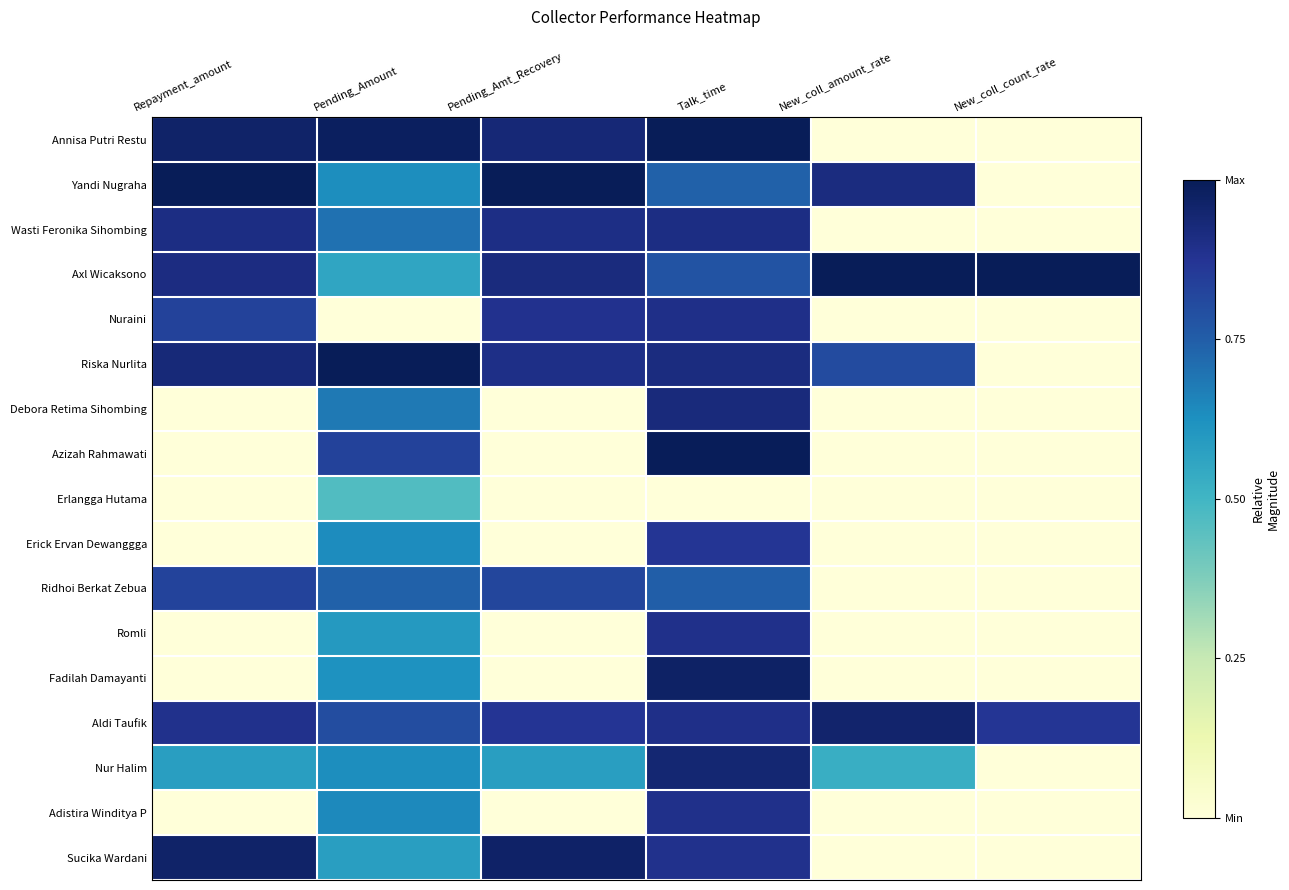

Reading right to left, extract all data points from this chart.

Annisa Putri Restu: New_coll_count_rate=0.0	New_coll_amount_rate=0.0	Talk_time=1.0	Pending_Amt_Recovery=0.9	Pending_Amount=1.0	Repayment_amount=1.0
Yandi Nugraha: New_coll_count_rate=0.0	New_coll_amount_rate=0.9	Talk_time=0.7	Pending_Amt_Recovery=1.0	Pending_Amount=0.6	Repayment_amount=1.0
Wasti Feronika Sihombing: New_coll_count_rate=0.0	New_coll_amount_rate=0.0	Talk_time=0.9	Pending_Amt_Recovery=0.9	Pending_Amount=0.7	Repayment_amount=0.9
Axl Wicaksono: New_coll_count_rate=1.0	New_coll_amount_rate=1.0	Talk_time=0.8	Pending_Amt_Recovery=0.9	Pending_Amount=0.6	Repayment_amount=0.9
Nuraini: New_coll_count_rate=0.0	New_coll_amount_rate=0.0	Talk_time=0.9	Pending_Amt_Recovery=0.9	Pending_Amount=0.0	Repayment_amount=0.8
Riska Nurlita: New_coll_count_rate=0.0	New_coll_amount_rate=0.8	Talk_time=0.9	Pending_Amt_Recovery=0.9	Pending_Amount=1.0	Repayment_amount=0.9
Debora Retima Sihombing: New_coll_count_rate=0.0	New_coll_amount_rate=0.0	Talk_time=0.9	Pending_Amt_Recovery=0.0	Pending_Amount=0.7	Repayment_amount=0.0
Azizah Rahmawati: New_coll_count_rate=0.0	New_coll_amount_rate=0.0	Talk_time=1.0	Pending_Amt_Recovery=0.0	Pending_Amount=0.8	Repayment_amount=0.0
Erlangga Hutama: New_coll_count_rate=0.0	New_coll_amount_rate=0.0	Talk_time=0.0	Pending_Amt_Recovery=0.0	Pending_Amount=0.5	Repayment_amount=0.0
Erick Ervan Dewanggga: New_coll_count_rate=0.0	New_coll_amount_rate=0.0	Talk_time=0.9	Pending_Amt_Recovery=0.0	Pending_Amount=0.6	Repayment_amount=0.0
Ridhoi Berkat Zebua: New_coll_count_rate=0.0	New_coll_amount_rate=0.0	Talk_time=0.7	Pending_Amt_Recovery=0.8	Pending_Amount=0.7	Repayment_amount=0.8
Romli: New_coll_count_rate=0.0	New_coll_amount_rate=0.0	Talk_time=0.9	Pending_Amt_Recovery=0.0	Pending_Amount=0.6	Repayment_amount=0.0
Fadilah Damayanti: New_coll_count_rate=0.0	New_coll_amount_rate=0.0	Talk_time=1.0	Pending_Amt_Recovery=0.0	Pending_Amount=0.6	Repayment_amount=0.0
Aldi Taufik: New_coll_count_rate=0.9	New_coll_amount_rate=1.0	Talk_time=0.9	Pending_Amt_Recovery=0.9	Pending_Amount=0.8	Repayment_amount=0.9
Nur Halim: New_coll_count_rate=0.0	New_coll_amount_rate=0.5	Talk_time=0.9	Pending_Amt_Recovery=0.6	Pending_Amount=0.6	Repayment_amount=0.6
Adistira Winditya P: New_coll_count_rate=0.0	New_coll_amount_rate=0.0	Talk_time=0.9	Pending_Amt_Recovery=0.0	Pending_Amount=0.6	Repayment_amount=0.0
Sucika Wardani: New_coll_count_rate=0.0	New_coll_amount_rate=0.0	Talk_time=0.9	Pending_Amt_Recovery=1.0	Pending_Amount=0.6	Repayment_amount=1.0